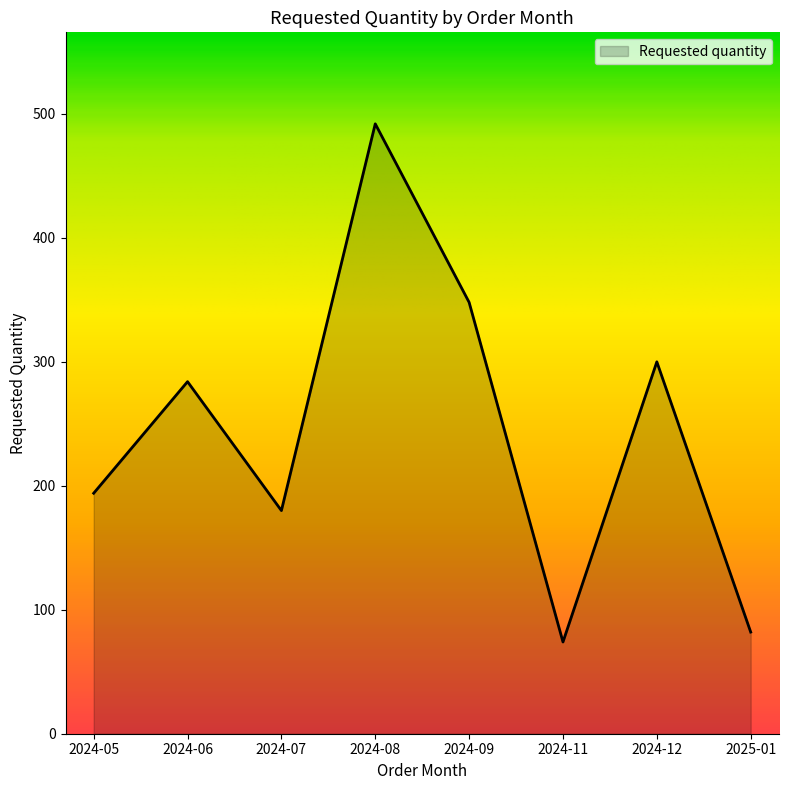

How many lines are shown in the chart?

1